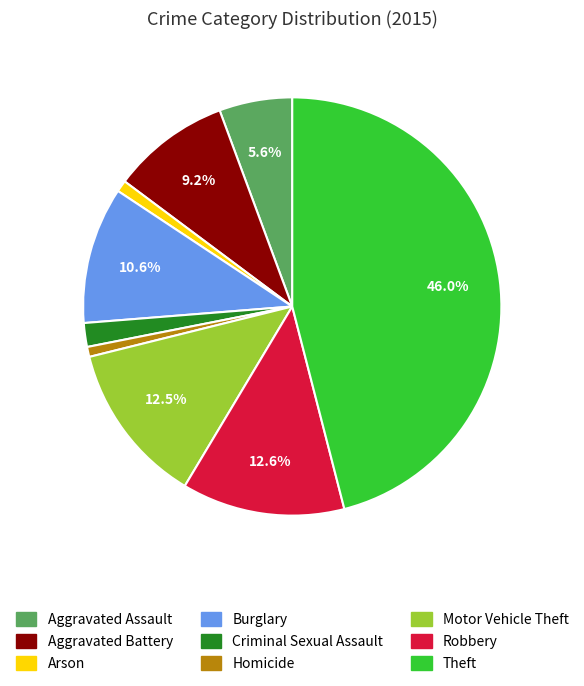

Which slice is the largest?

Theft